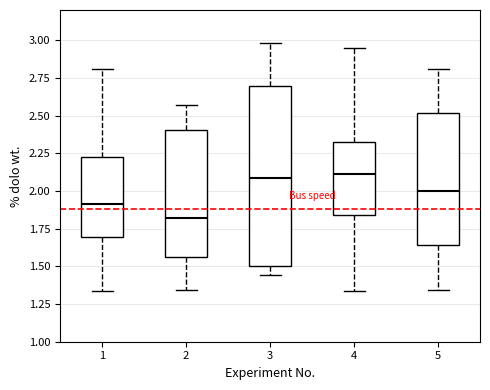

Reading left to right, read every box against the y-axis: the position of its median line, the range the box covers, and the ends of its whiskers. The values are not printed on the chart, so give them approximately, as read against the axis.

1: median 1.90, box 1.70 to 2.25, whiskers 1.35 to 2.80
2: median 1.80, box 1.55 to 2.40, whiskers 1.35 to 2.55
3: median 2.10, box 1.50 to 2.70, whiskers 1.45 to 3.00
4: median 2.10, box 1.85 to 2.35, whiskers 1.35 to 2.95
5: median 2.00, box 1.65 to 2.50, whiskers 1.35 to 2.80